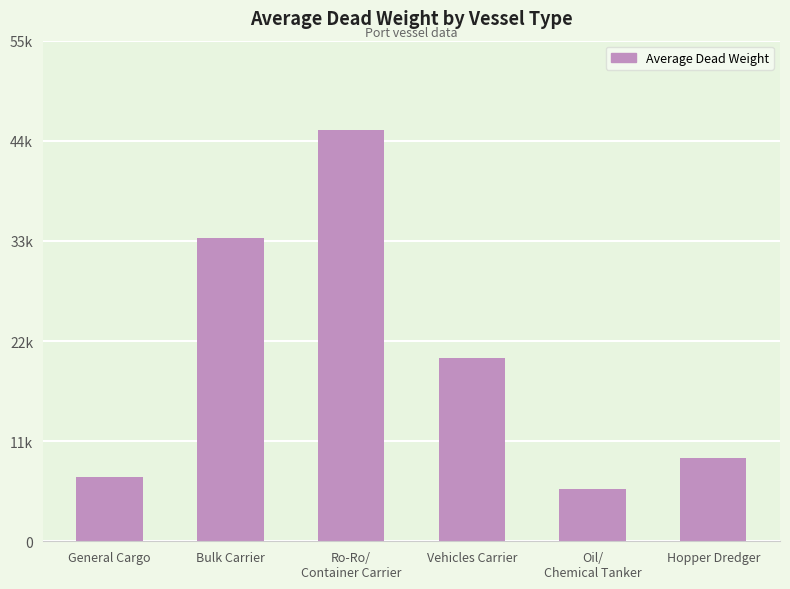

Does the chart contain any negative values?

No